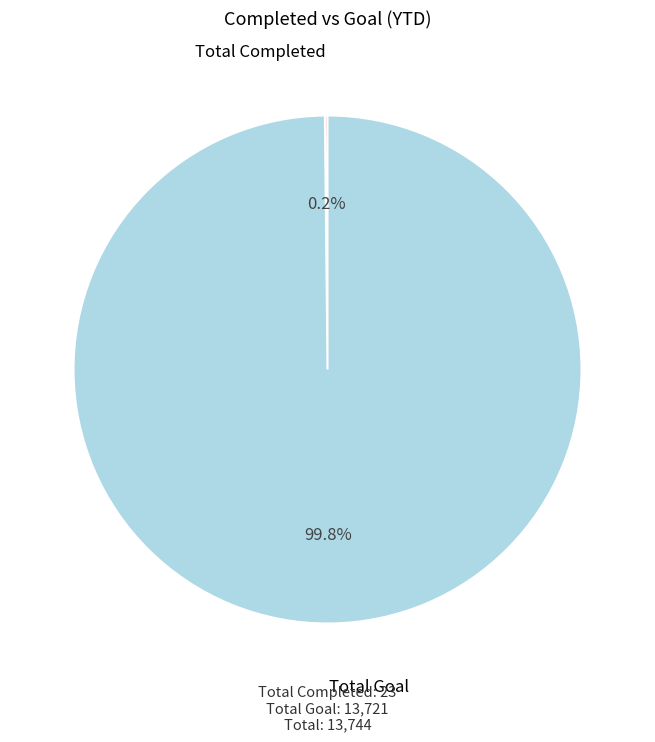

To the nearest percent, what portion does Total Goal represent?

100%